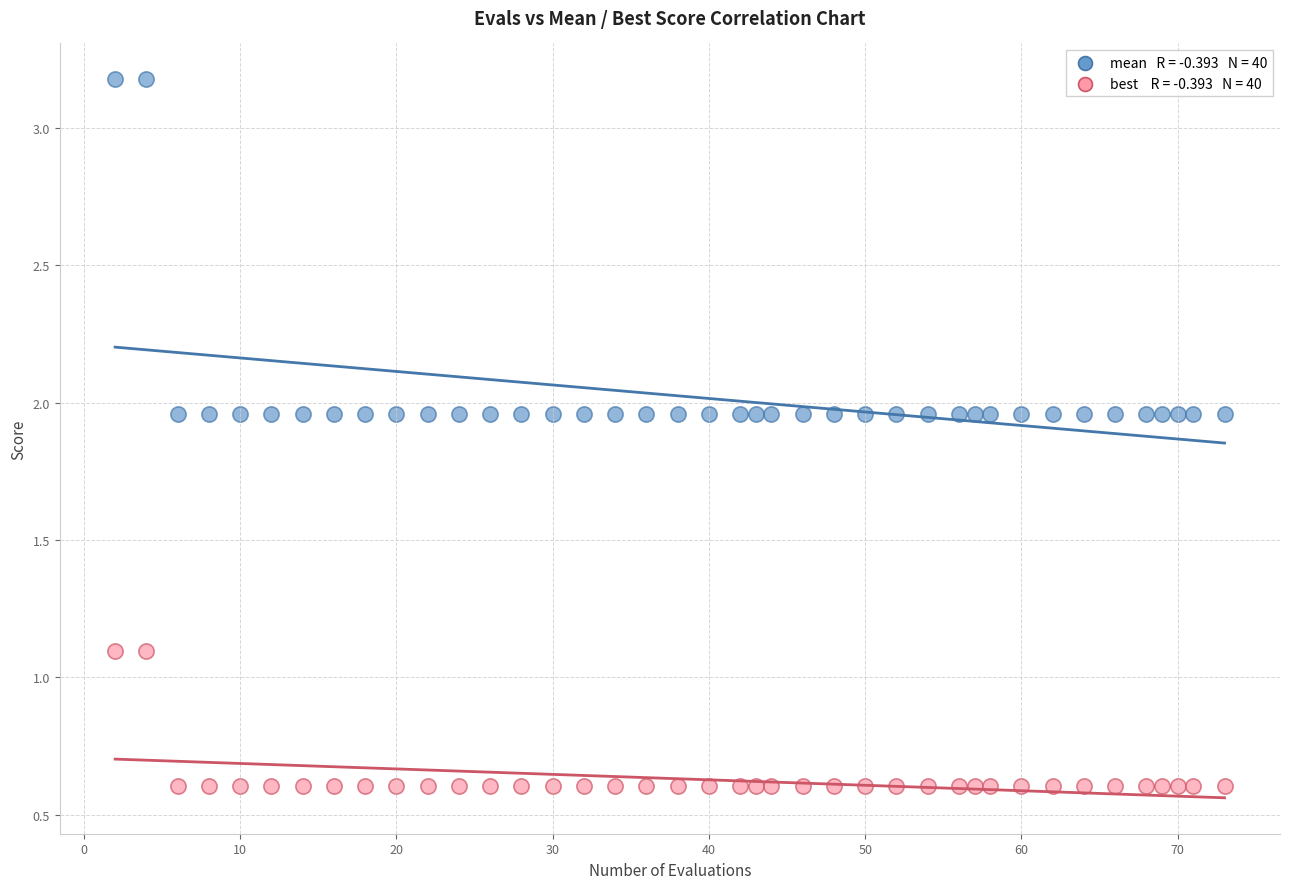

Across all data points, what is the range of Y values (max minus min)?

2.6